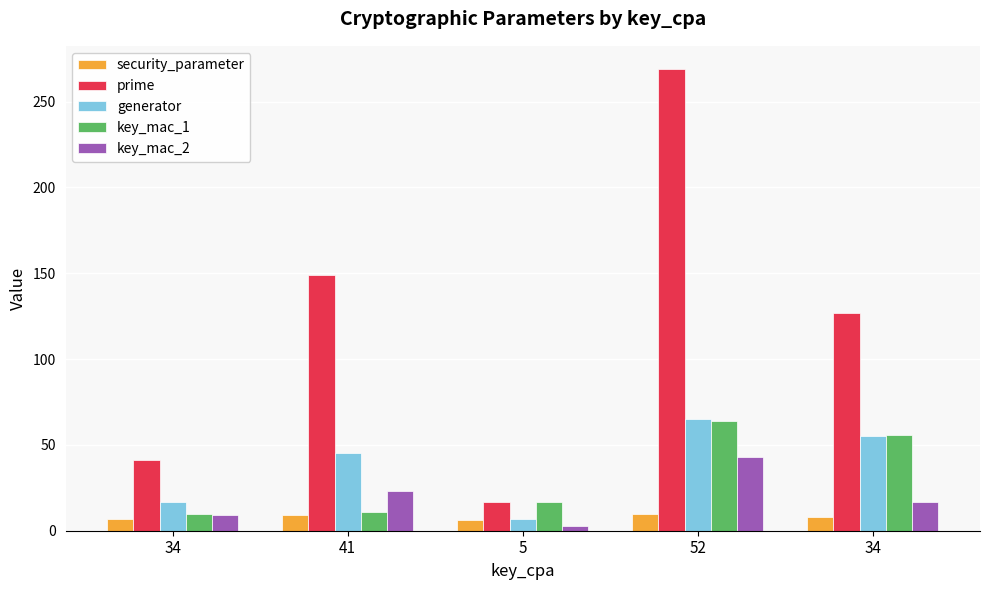

How many distinct data groups are displayed?

5